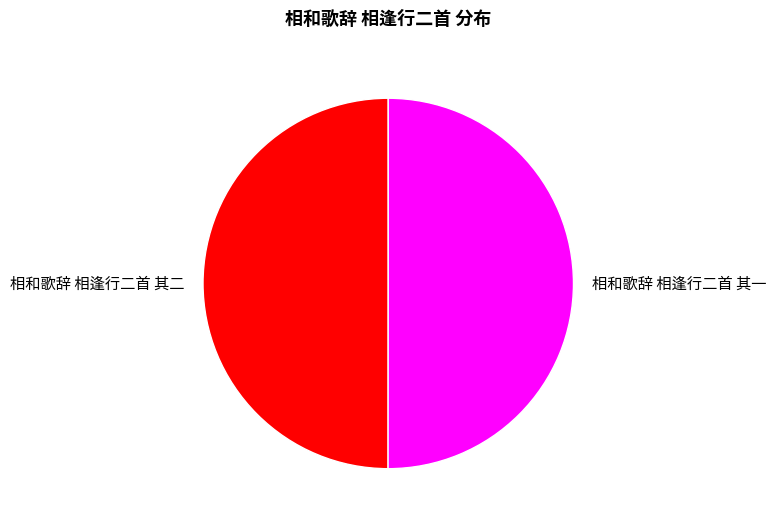

Approximately how many times larger is the value at 相和歌辞 相逢行二首 其一 compared to 相和歌辞 相逢行二首 其二?

1.0